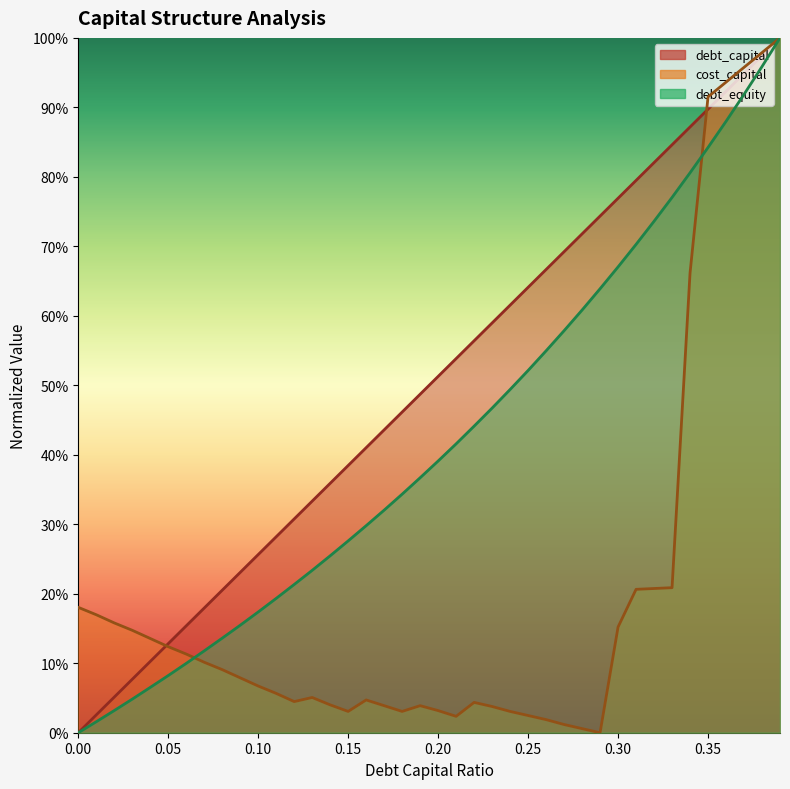

How many values in the cost_capital series exceed 0?

39